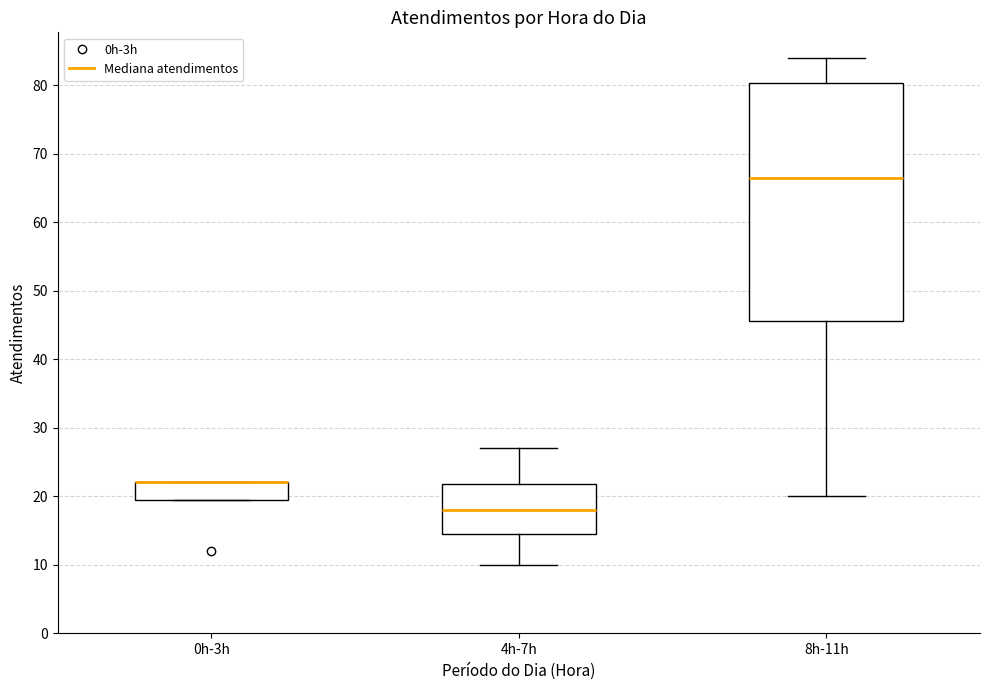

Reading left to right, transcribe this box plot: for each box, give where its median line is, the range the box spans, and where its two whiskers end, as read against the y-axis. The values are not printed on the chart, so give them approximately, as read against the axis.

0h-3h: median 22 (drawn on the box's upper edge), box 20 to 22, whiskers 20 to 22
4h-7h: median 18, box 15 to 22, whiskers 10 to 27
8h-11h: median 67, box 46 to 80, whiskers 20 to 84